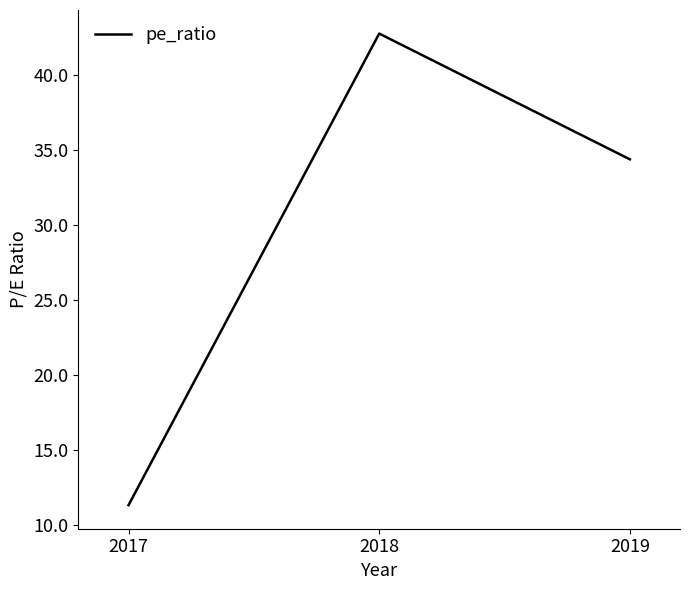

What is the smallest value displayed?

11.3